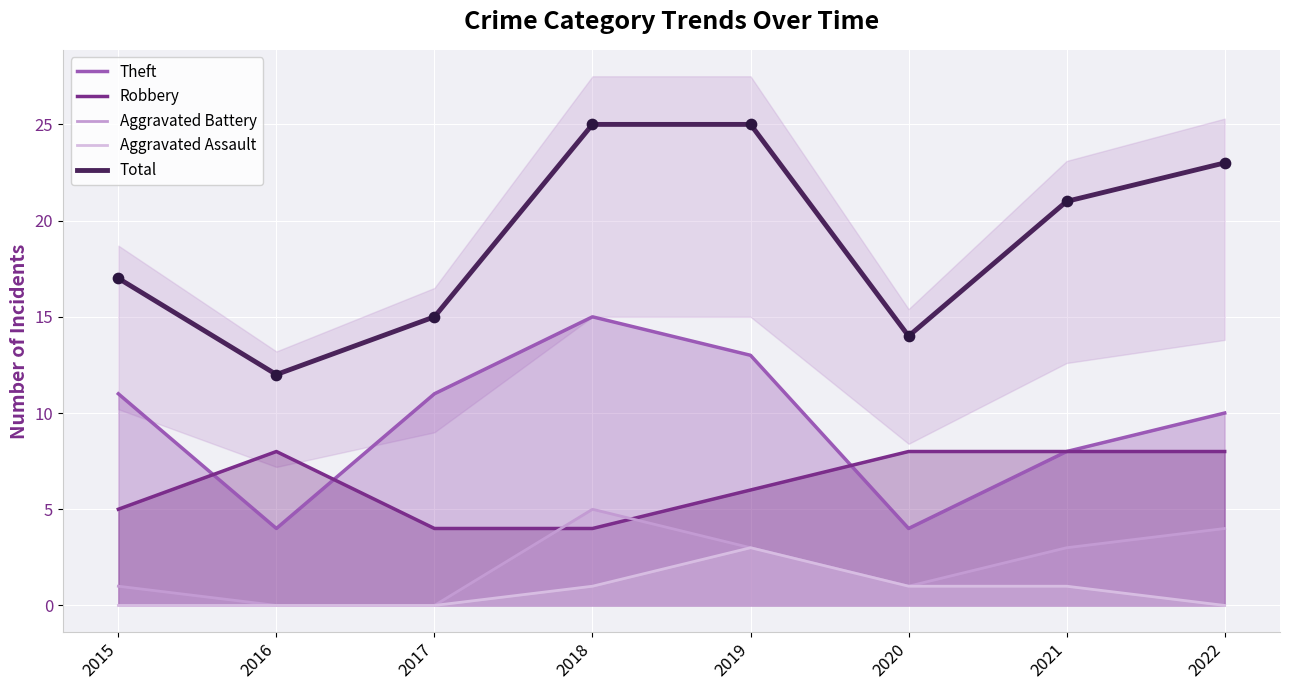

Is the value of Aggravated Battery at 2017 greater than the value of Theft at 2020?

No